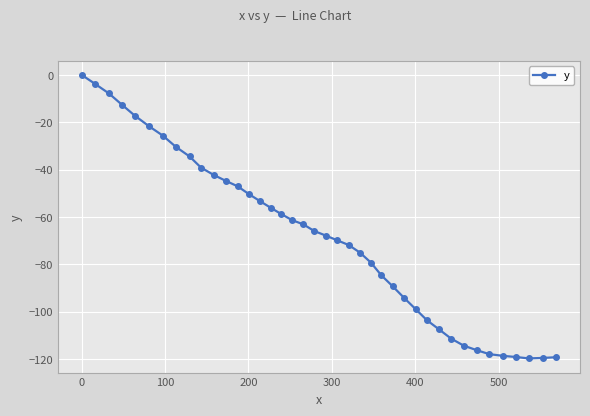

What is the value of the 32nd point from the left?

-111.3